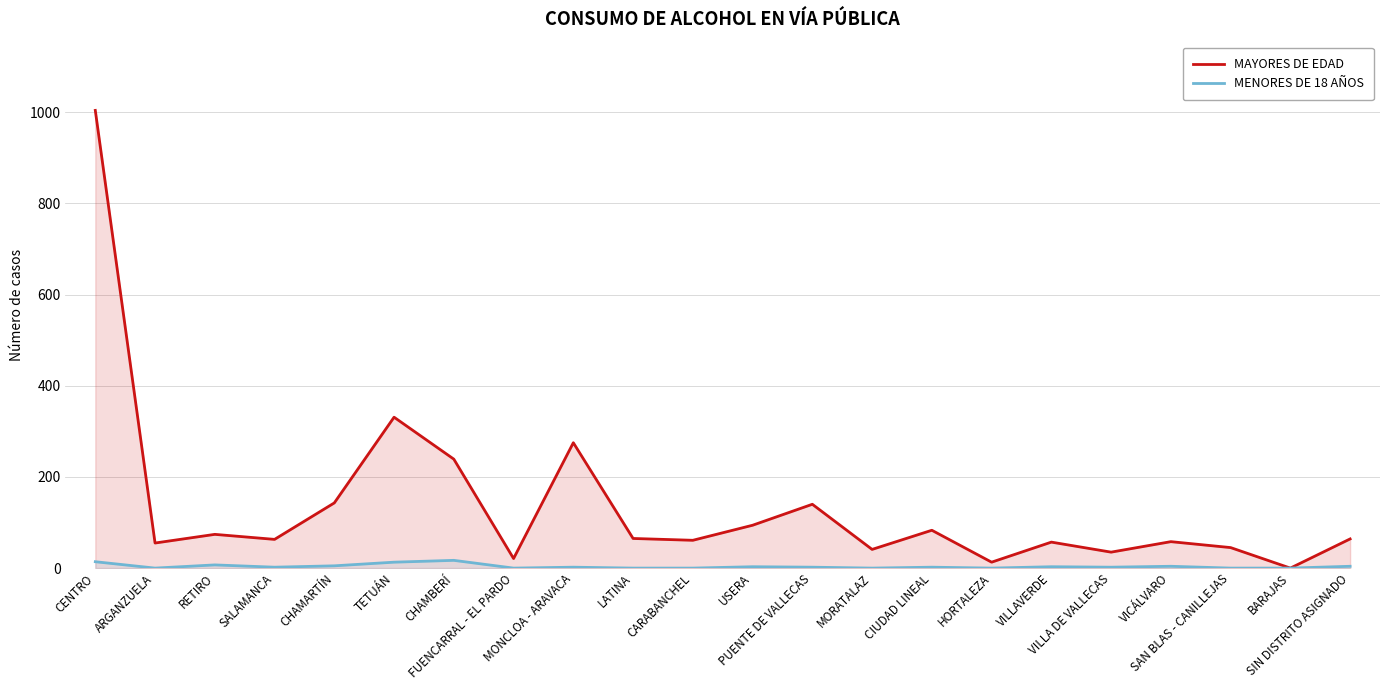

The value of MAYORES DE EDAD at SALAMANCA is 63. True or false?

True